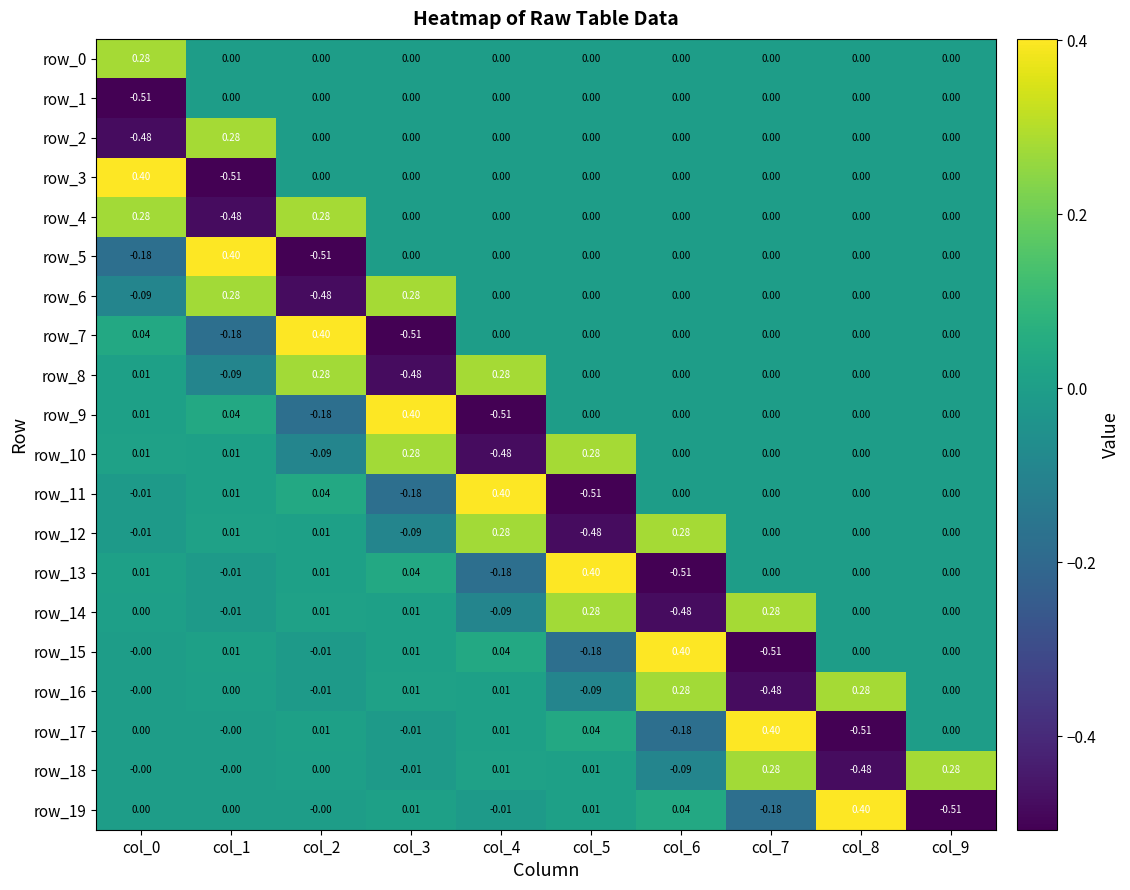

Is the value of row_7 at col_3 greater than the value of row_0 at col_3?

No